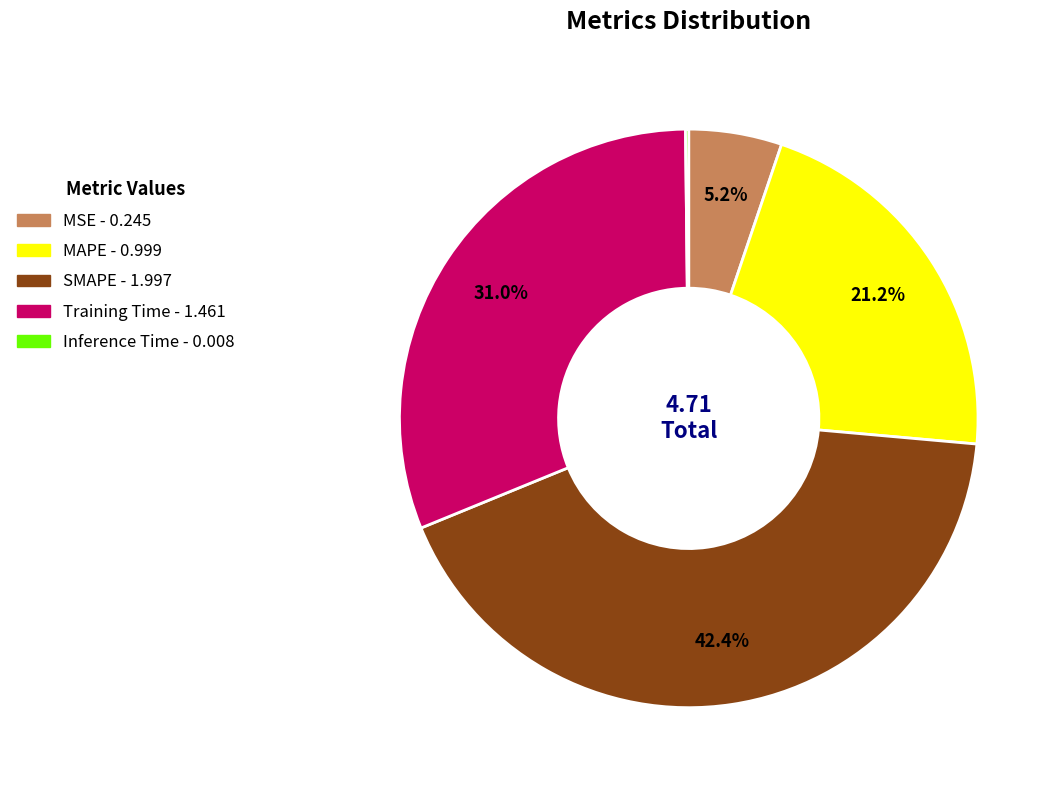

The SMAPE slice represents 35% of the pie. True or false?

False